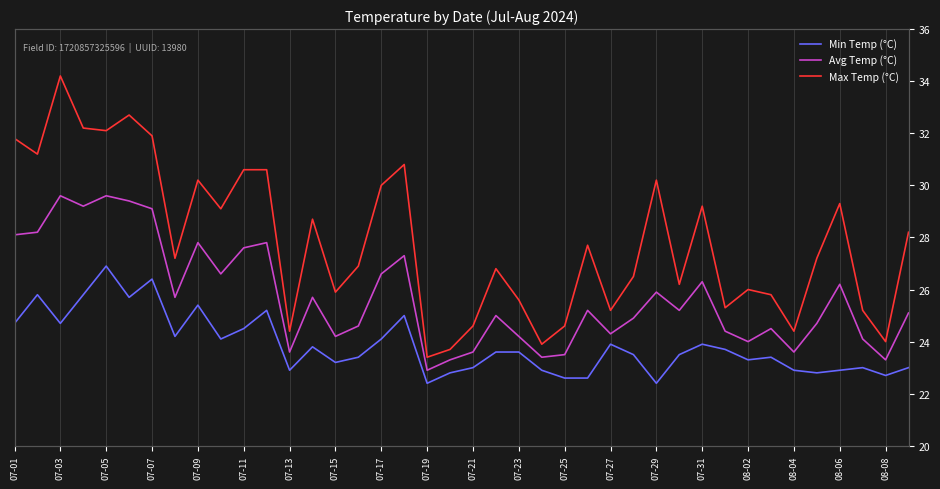

What is the minimum value for Min Temp (°C)?

22.4